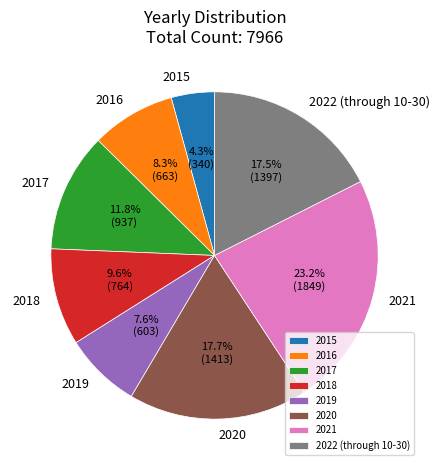

Is it true that 2018 is 1% of the pie?

False